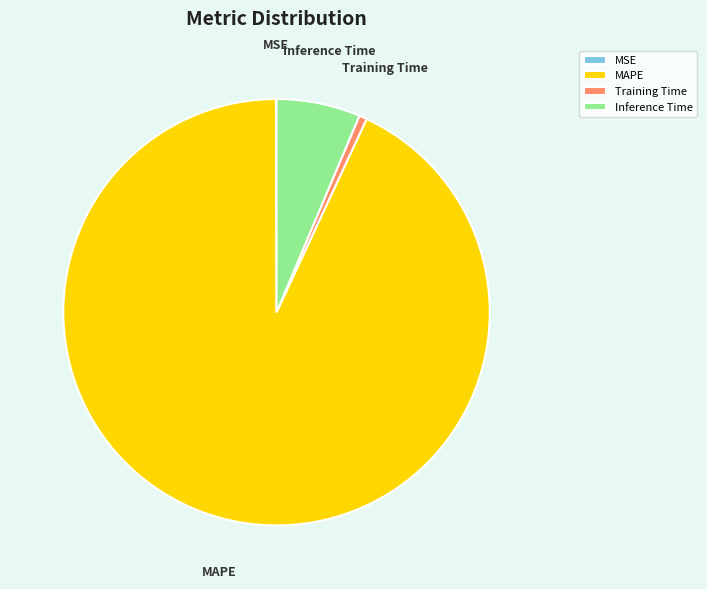

Between Inference Time and MAPE, which is larger?

MAPE